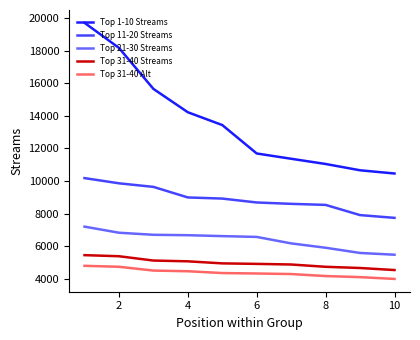

What is the difference between the maximum and minimum values in the Top 1-10 Streams series?

9247.0